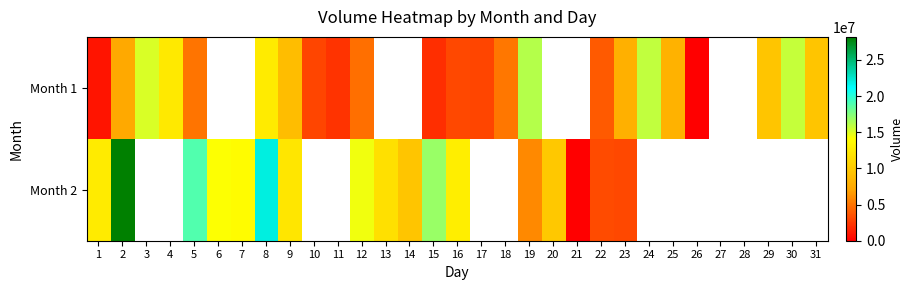

Which has a higher value, 29 or 9?

29